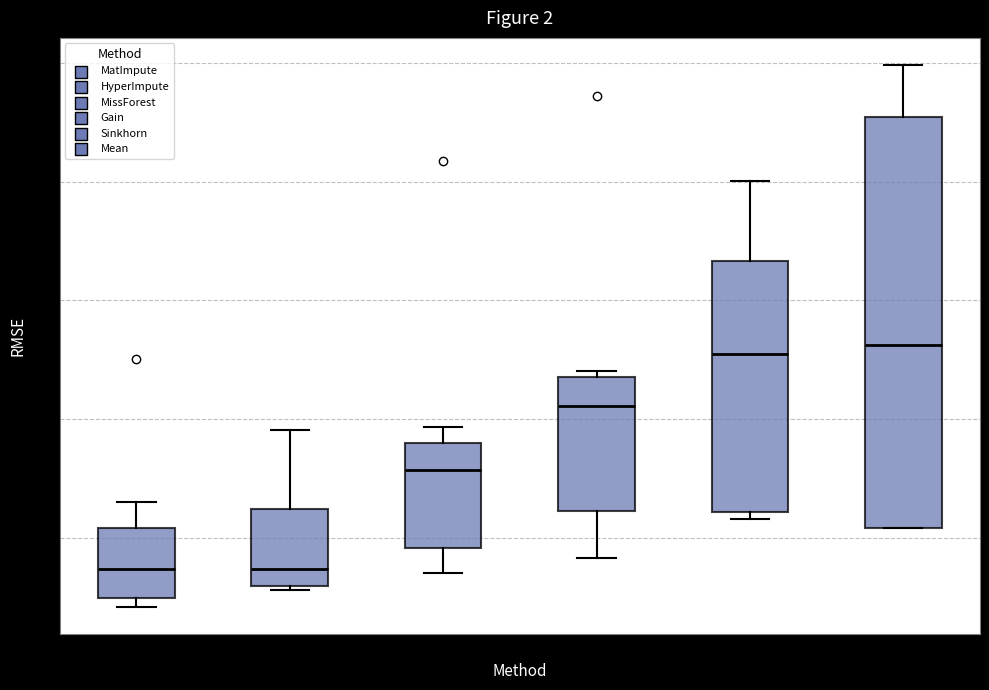

Which box is the tallest, from its lower edge to its upper edge?

Mean